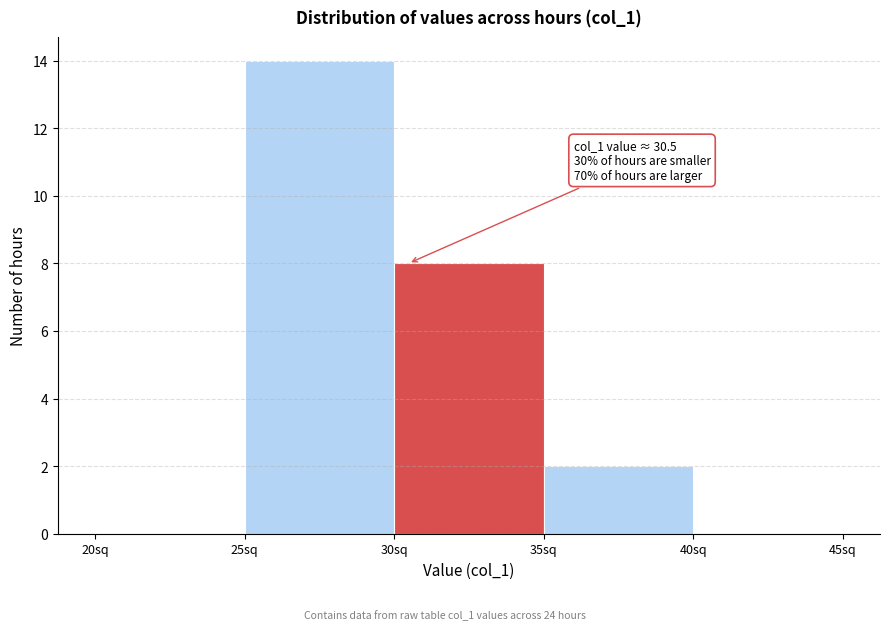

Over which range of the x-axis is the bar tallest?

25 to 30